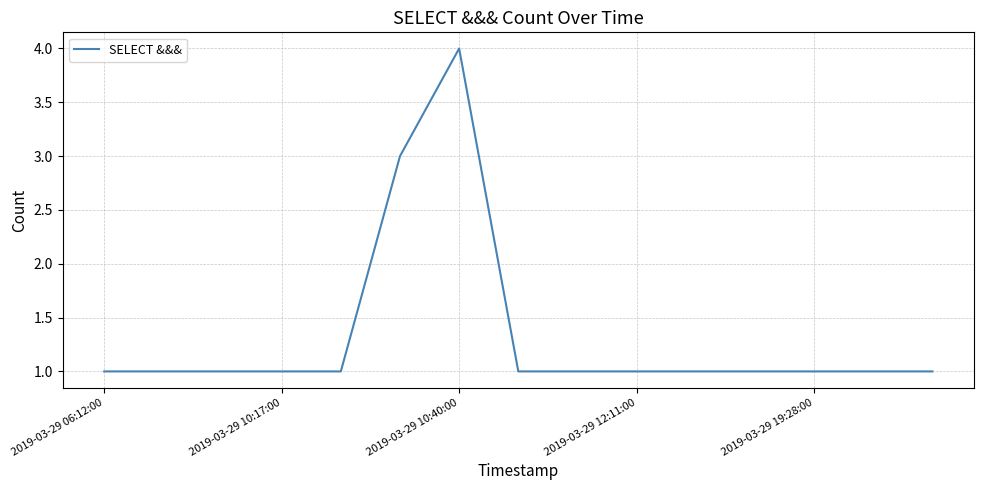

What is the maximum value shown in the chart?

4